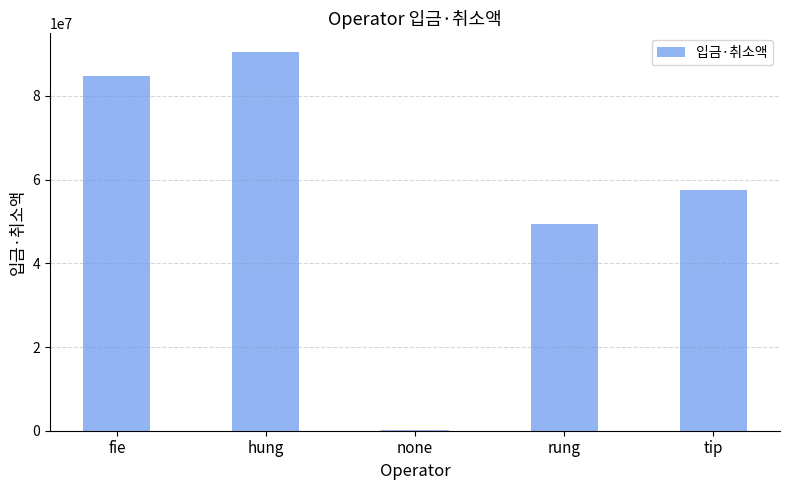

True or false: the data shows 49428050 at rung.

True